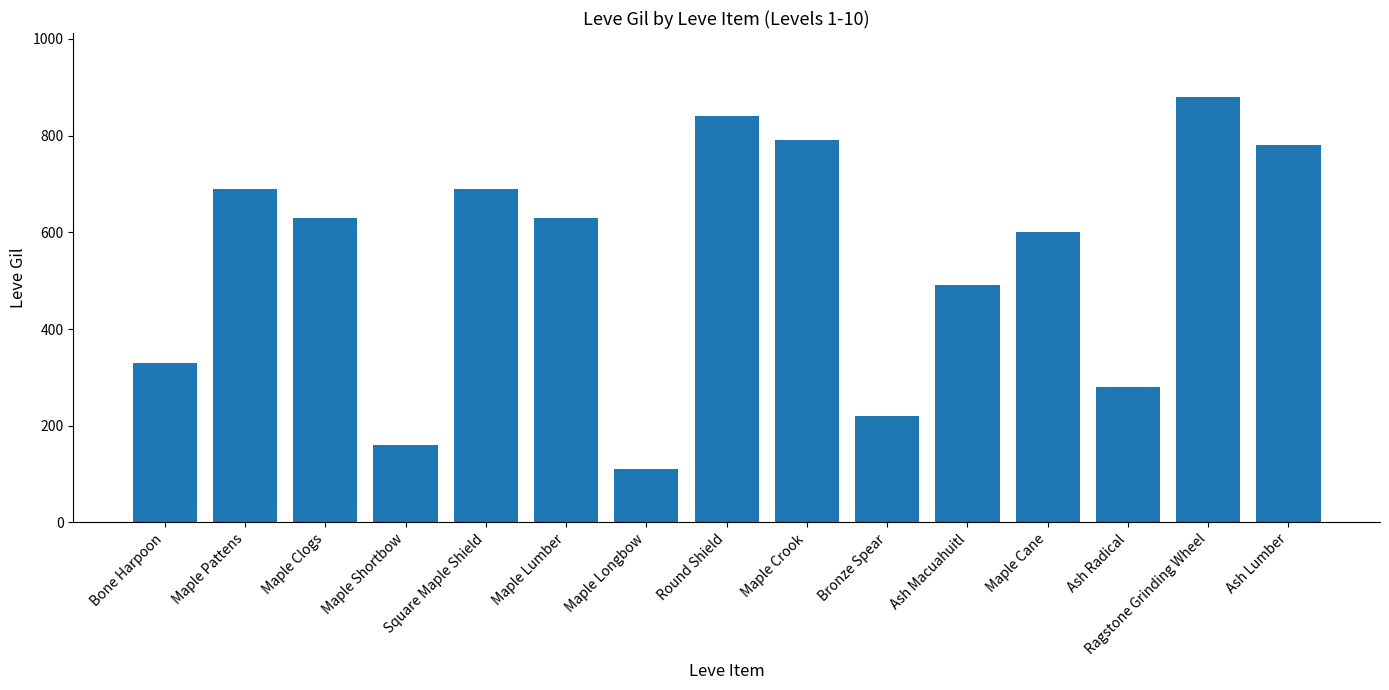

Which label corresponds to the largest value in the chart?

Ragstone Grinding Wheel